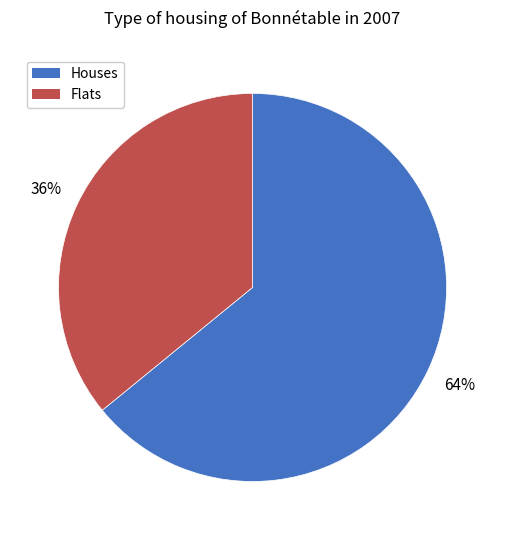

Is there any slice that represents more than half of the pie?

Yes